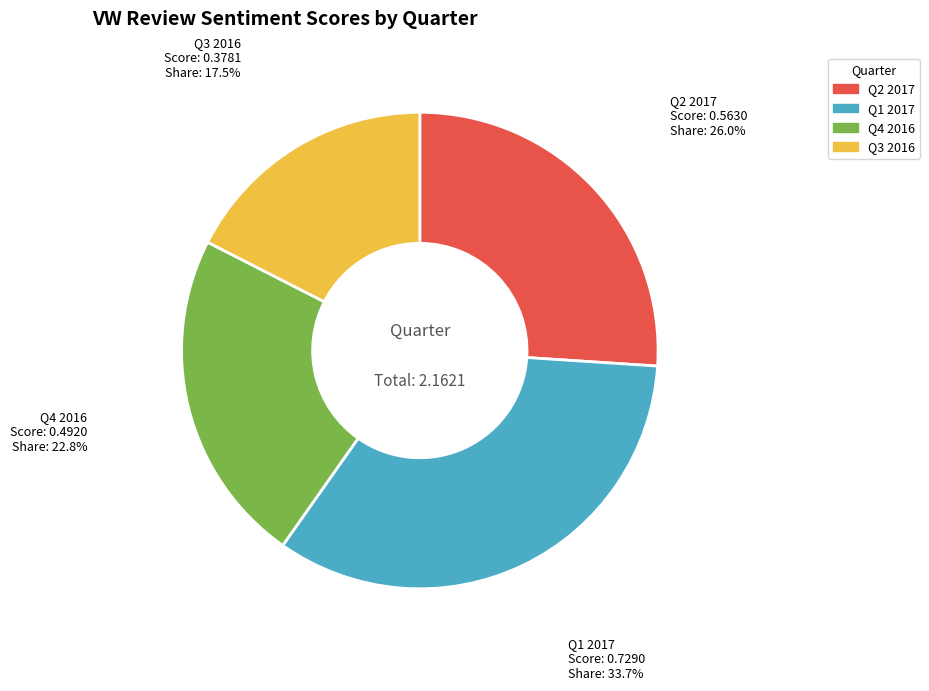

Rank the categories by value from lowest to highest.

Q3 2016, Q4 2016, Q2 2017, Q1 2017